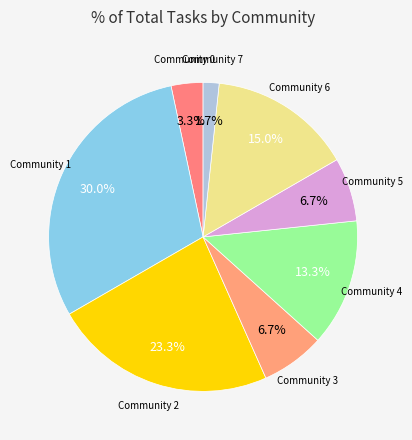

What is the smallest slice in the pie chart?

7